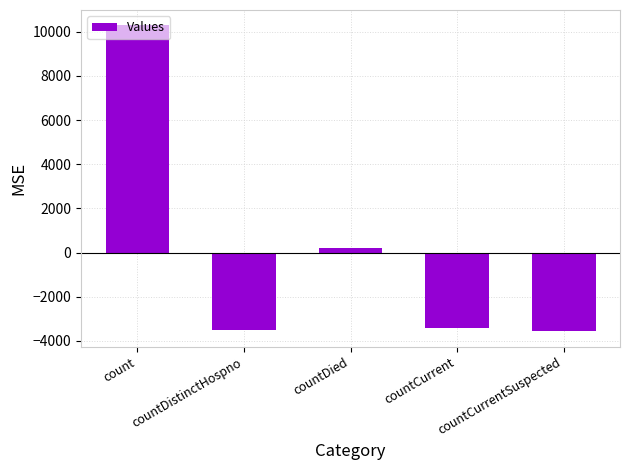

What position from the right is count?

5